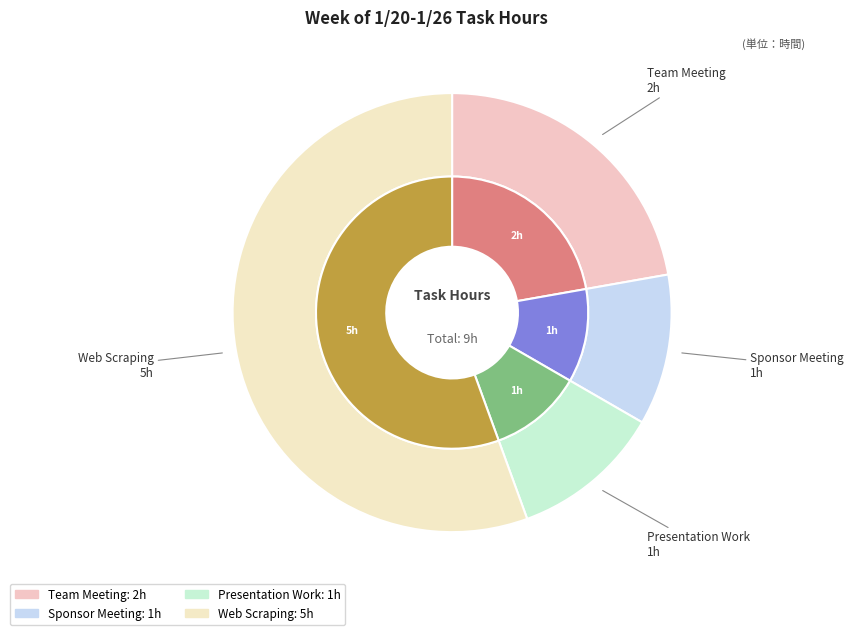

To the nearest percent, what is the difference between the Team Meeting and Sponsor Meeting slice percentages?

11%